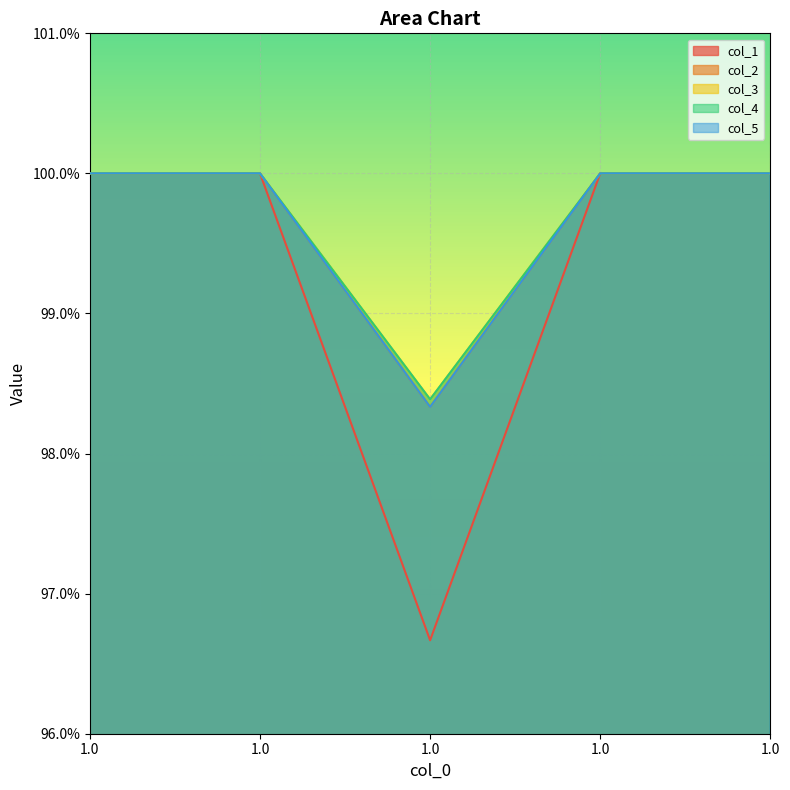

What is the approximate value of col_2 at 1.0?

1.0